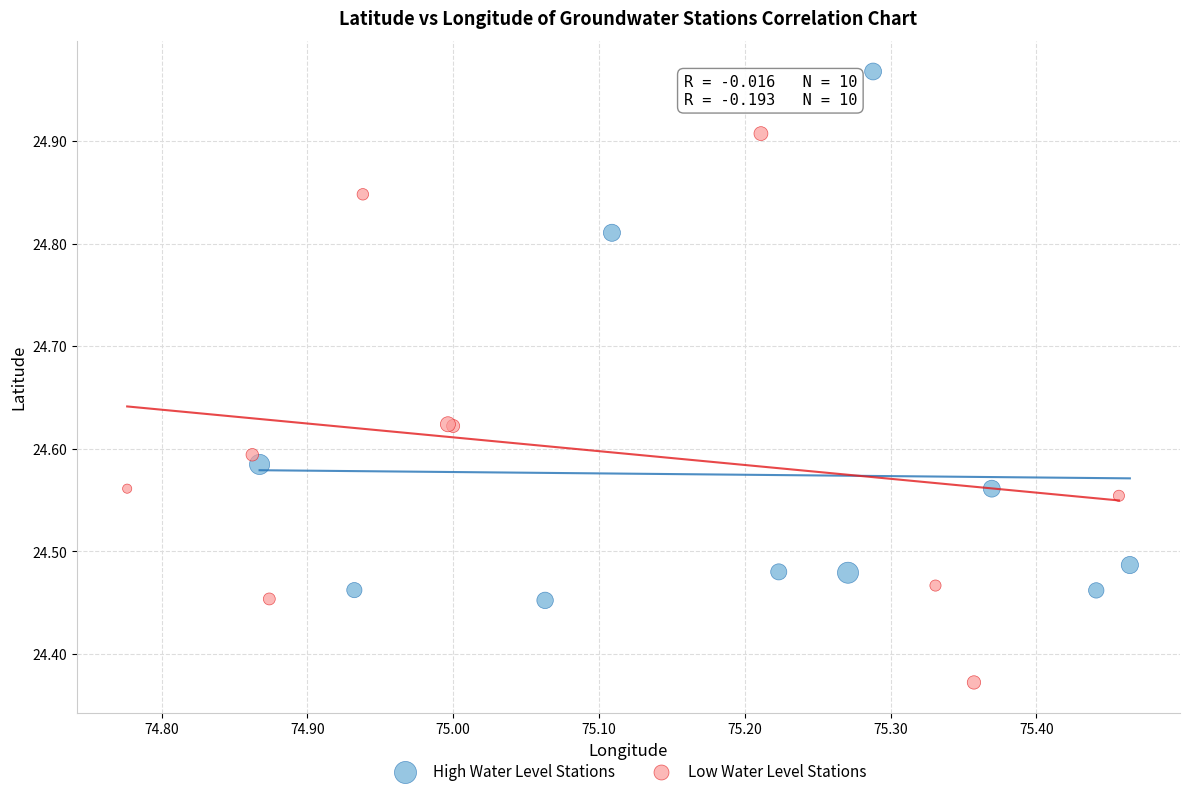

Which series contains the highest Y value?

High Water Level Stations